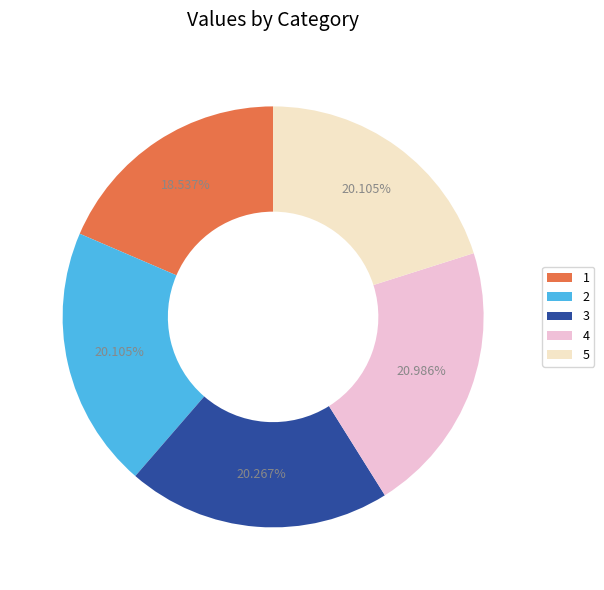

To the nearest percent, what is the difference between the 3 and 4 slice percentages?

1%